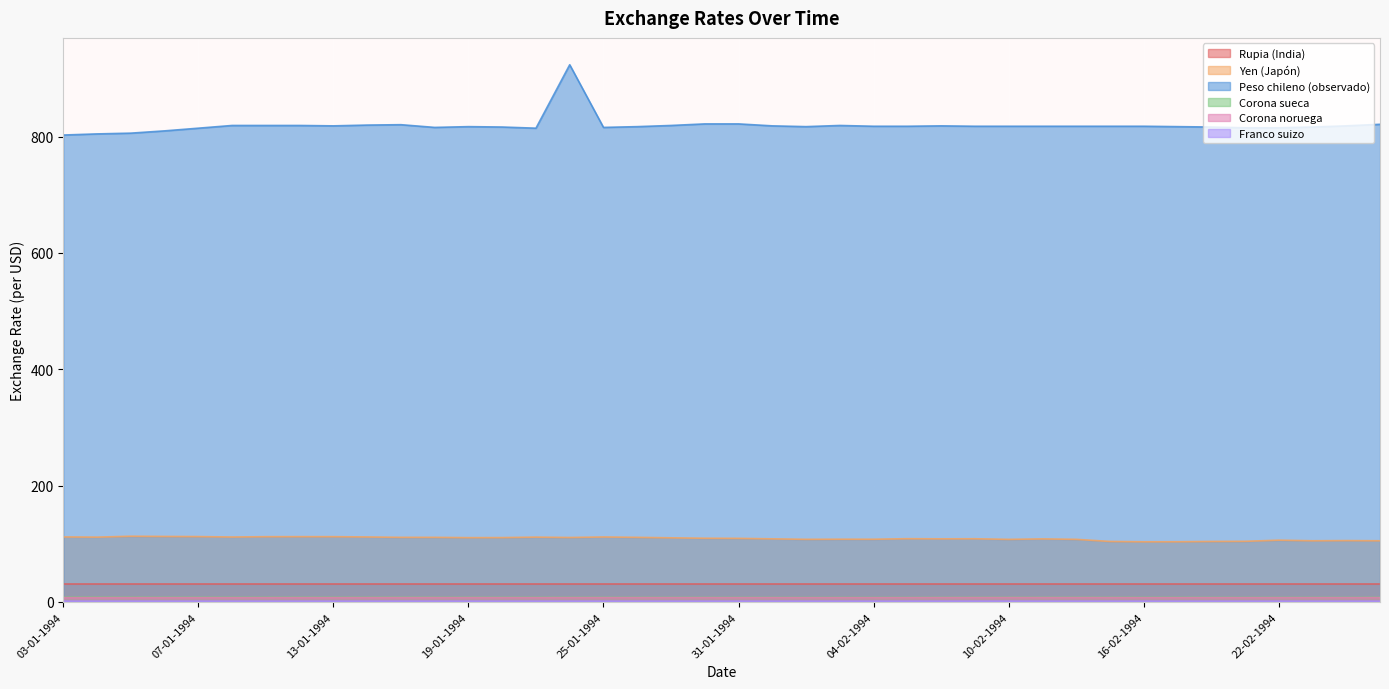

Which series has the largest total across all categories?

Peso chileno (observado)